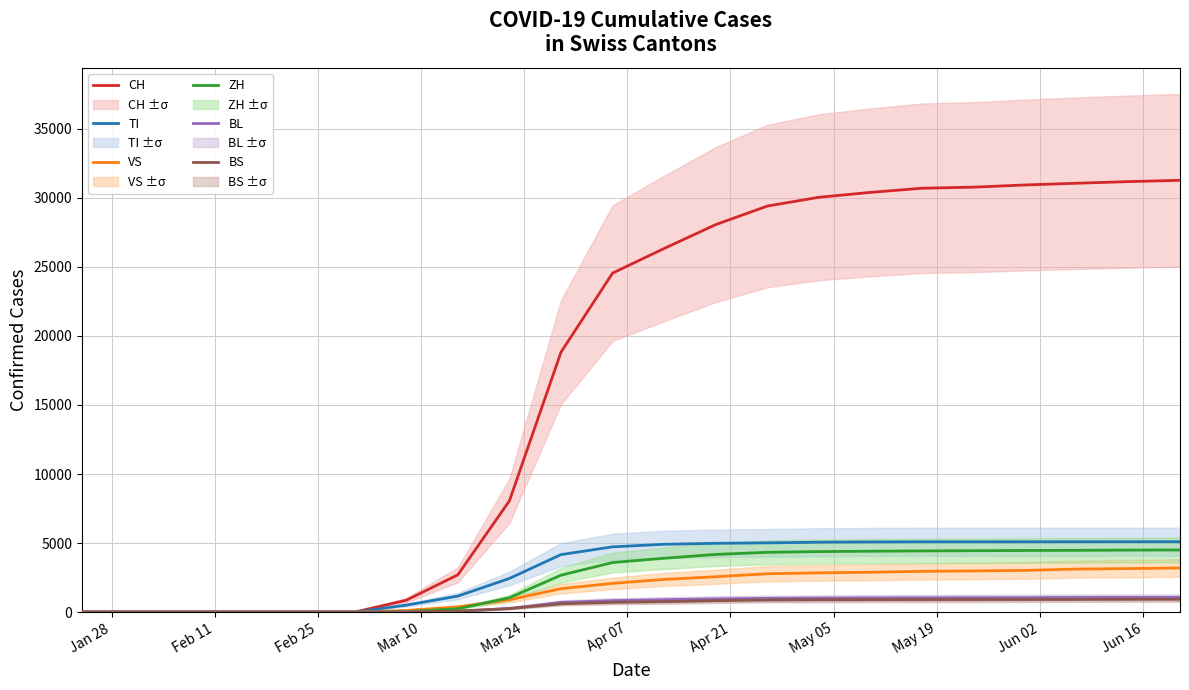

What is the maximum value for CH?

31270